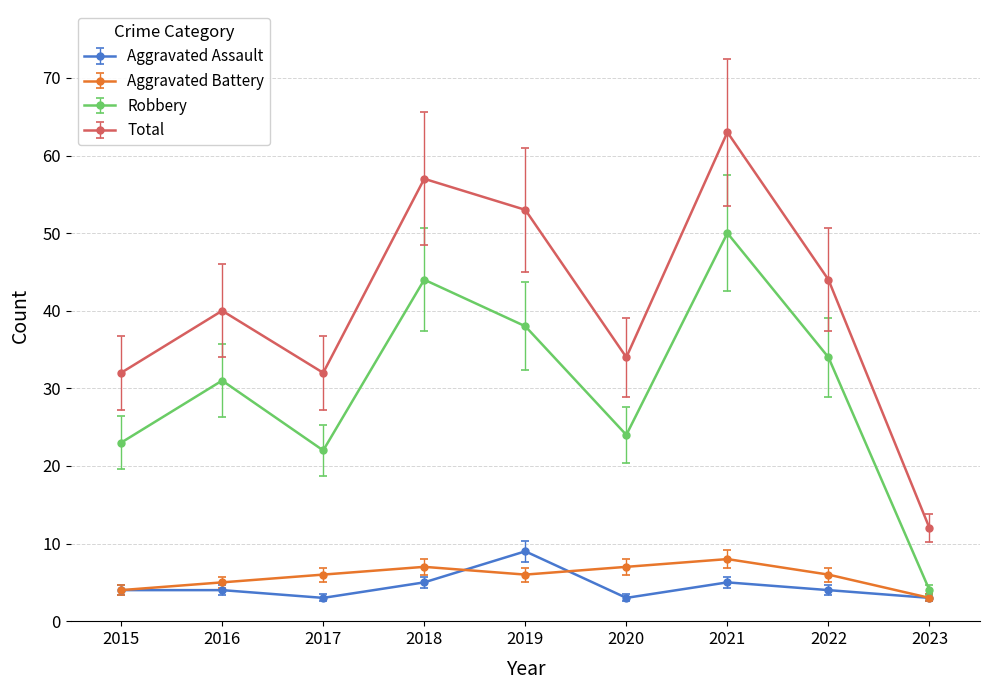

What is the value of the Robbery point at the 4th from the left?

44